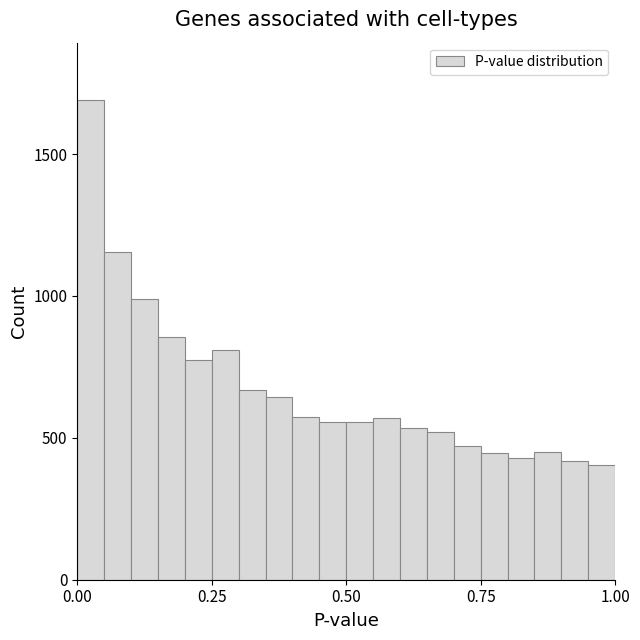

Read against the x-axis, roughly where is the centre of the tallest bar?

0.05